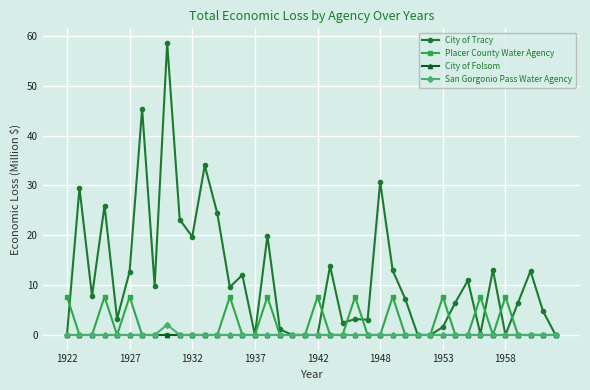

Which series has the largest total across all categories?

City of Tracy